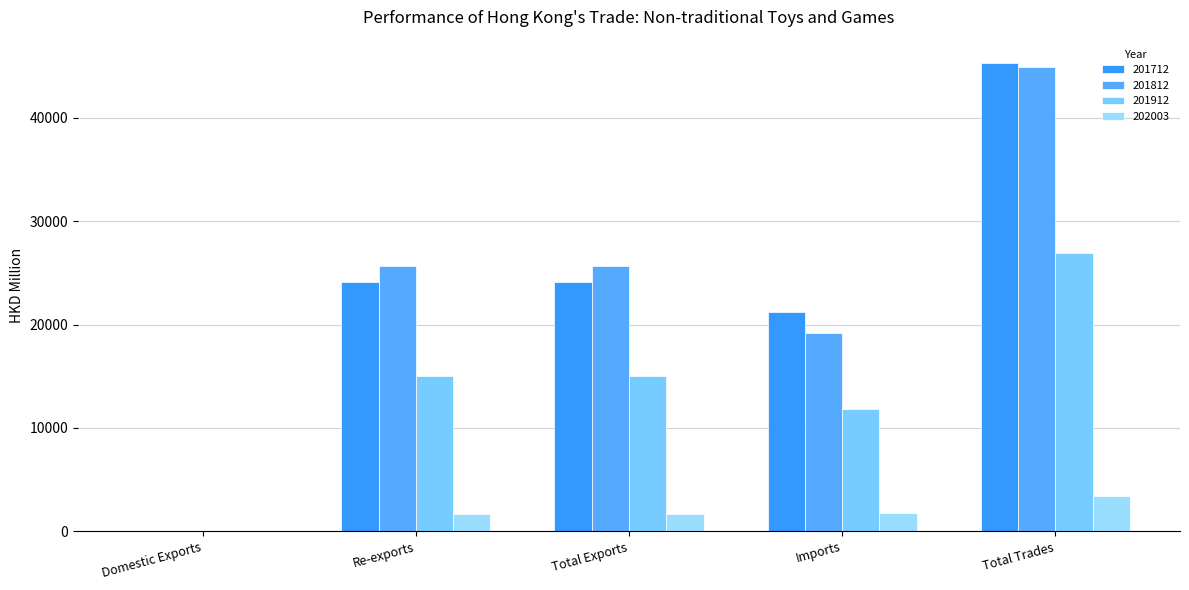

At which label does 201812 reach its minimum?

Domestic Exports